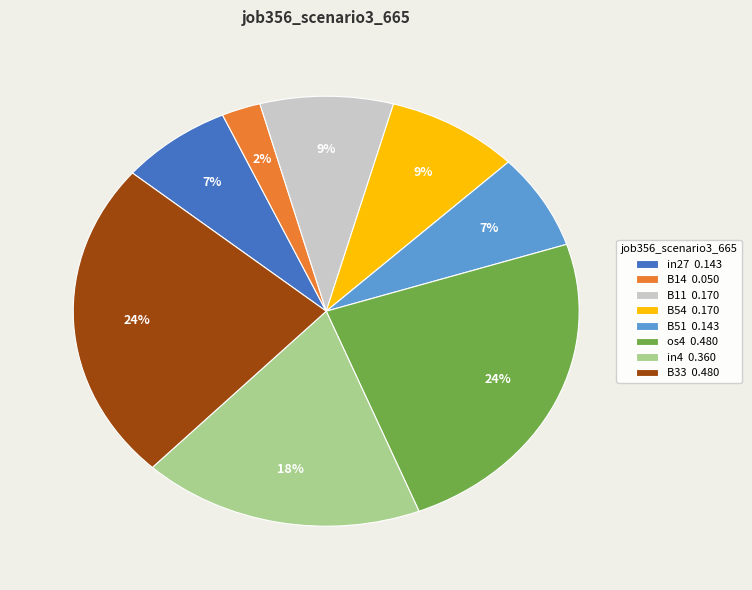

Between B14 0.050 and in27 0.143, which is larger?

in27 0.143